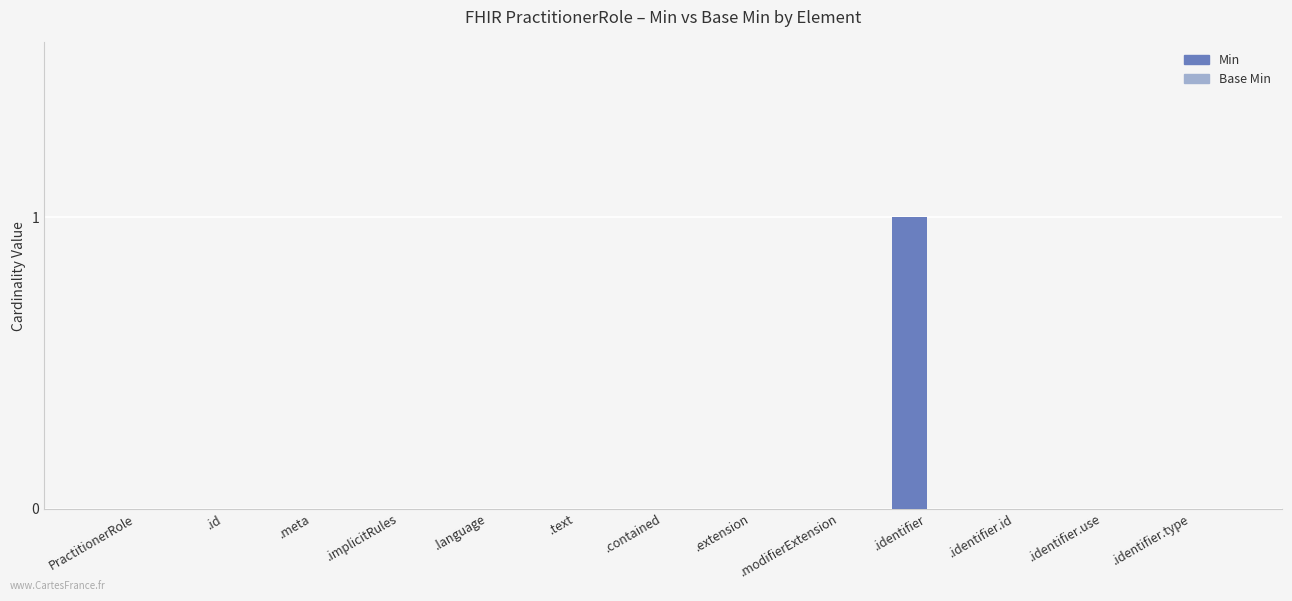

How many series are shown in this chart?

1